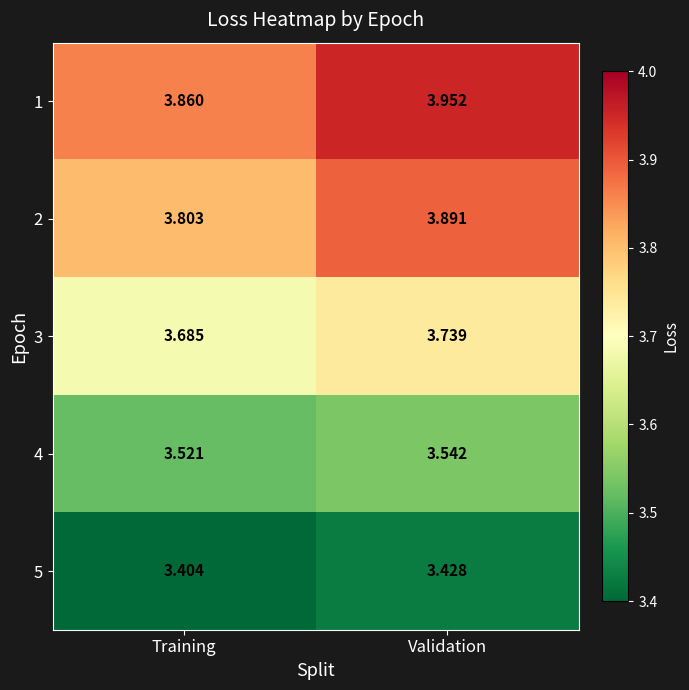

At which category is the sum across all series the highest?

Validation